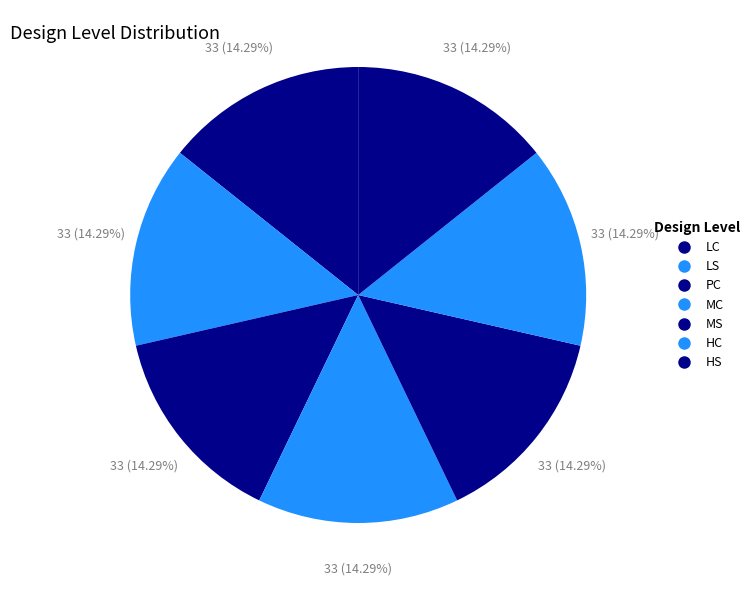

What is the total percentage of HC and MC?

28.6%